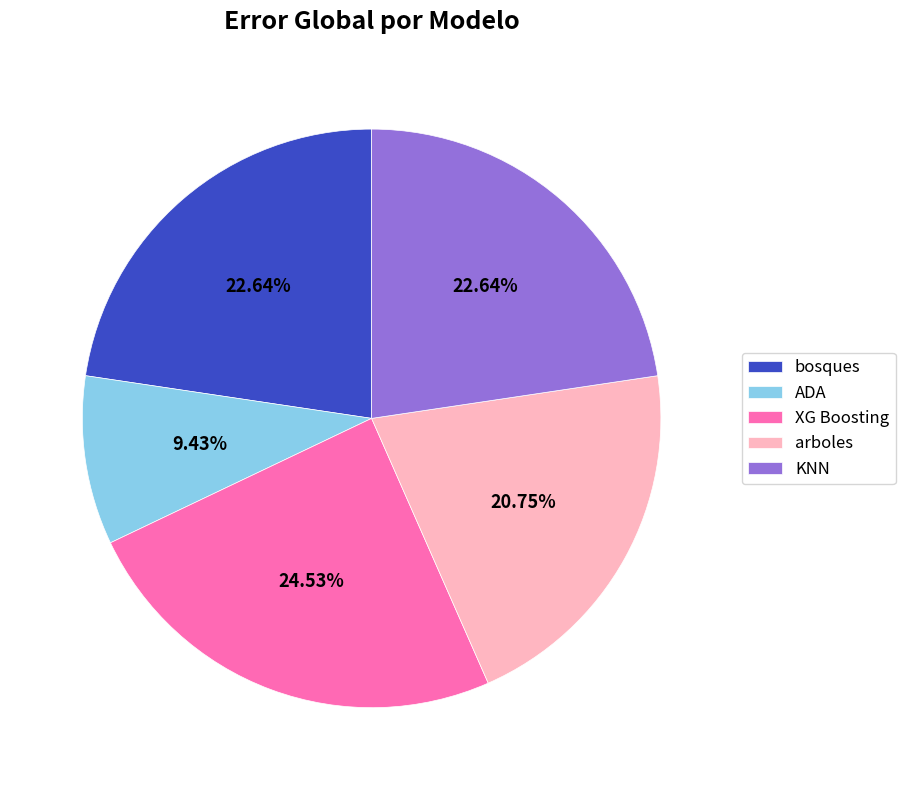

What percentage is the KNN slice, to the nearest percent?

23%